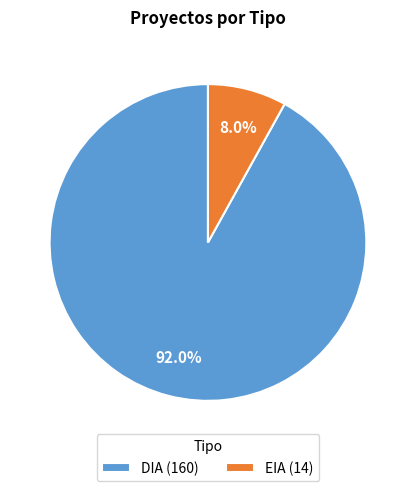

Which slice represents more than half of the pie?

DIA